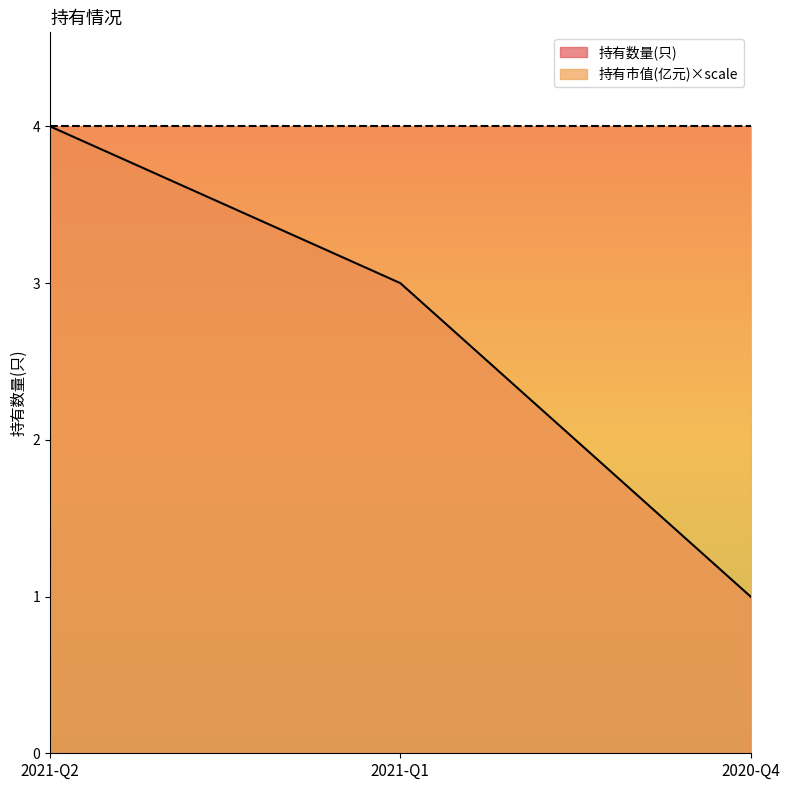

Between 2021-Q2 and 2021-Q1, which is larger?

2021-Q2